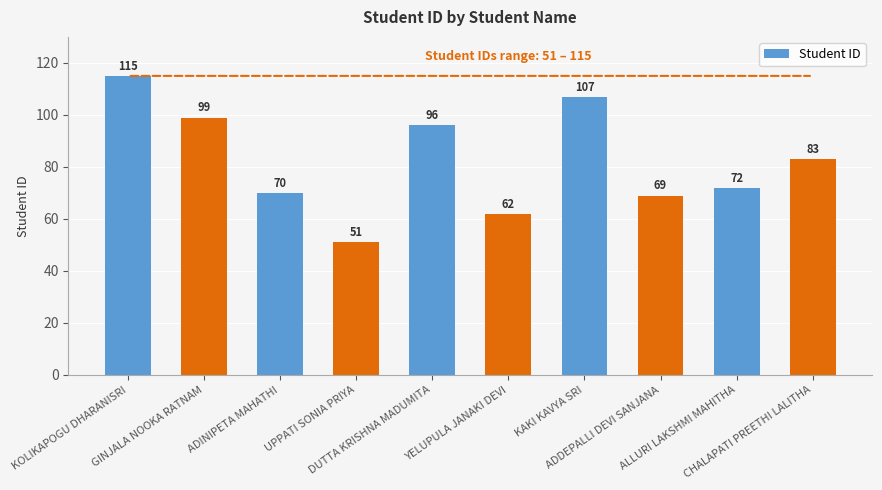

What is the difference between the maximum and second lowest values?

53